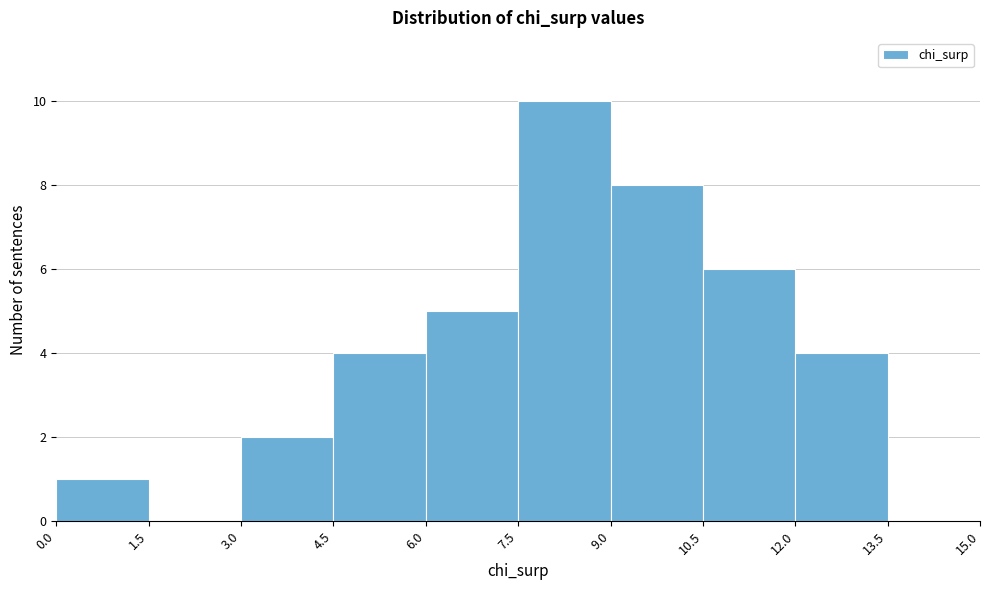

Reading left to right, transcribe this chart: for each bar, give the range it covers on the x-axis and its height. The values are not printed on the chart, so give them approximately, as read against the axis.

0.0 to 1.5: 1
1.5 to 3.0: 0
3.0 to 4.5: 2
4.5 to 6.0: 4
6.0 to 7.5: 5
7.5 to 9.0: 10
9.0 to 10.5: 8
10.5 to 12.0: 6
12.0 to 13.5: 4
13.5 to 15.0: 0